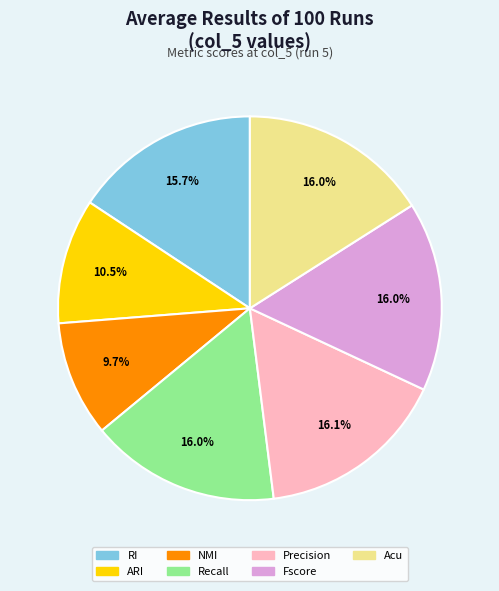

Which slice is the smallest?

NMI